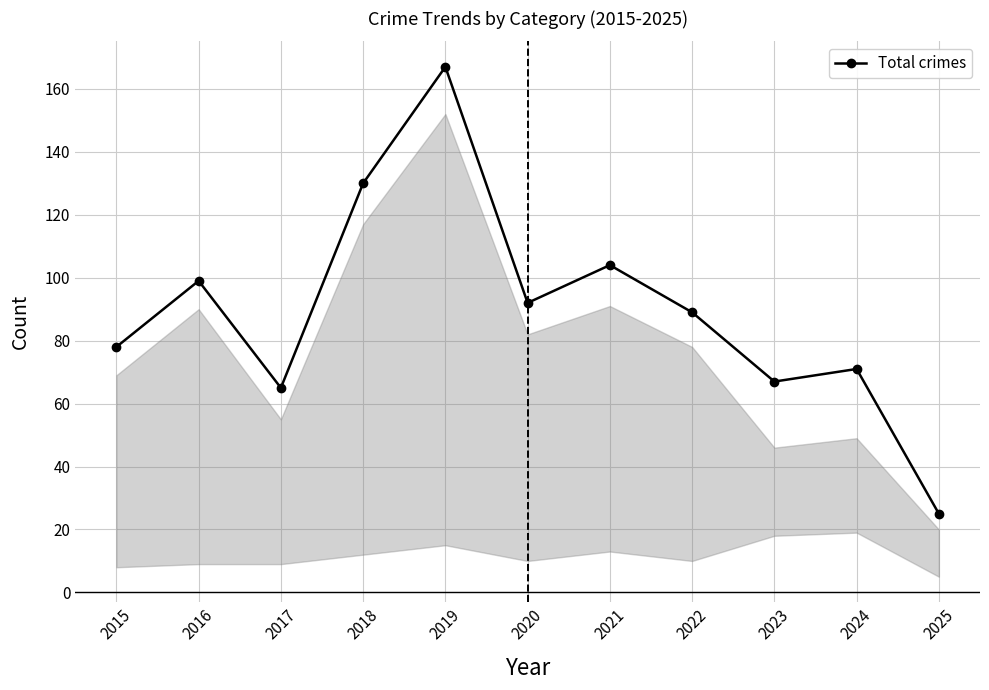

Reading right to left, what are all the values shown in this chart?

2025=25	2024=71	2023=67	2022=89	2021=104	2020=92	2019=167	2018=130	2017=65	2016=99	2015=78